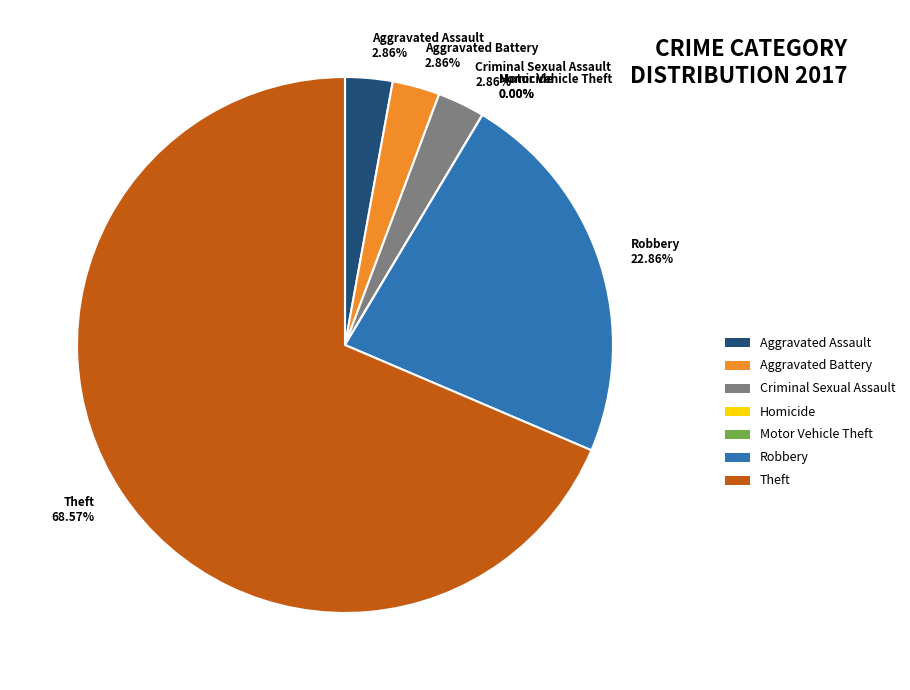

Is it true that Theft is 69% of the pie?

True